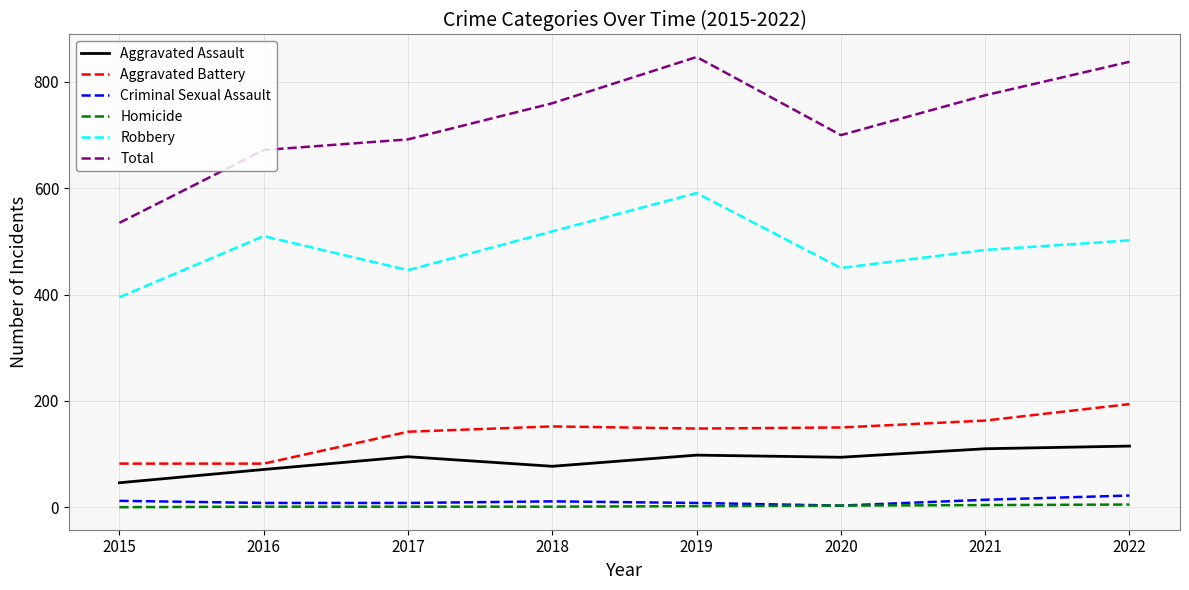

Read the Aggravated Battery value at 2021, to the nearest 10.

160